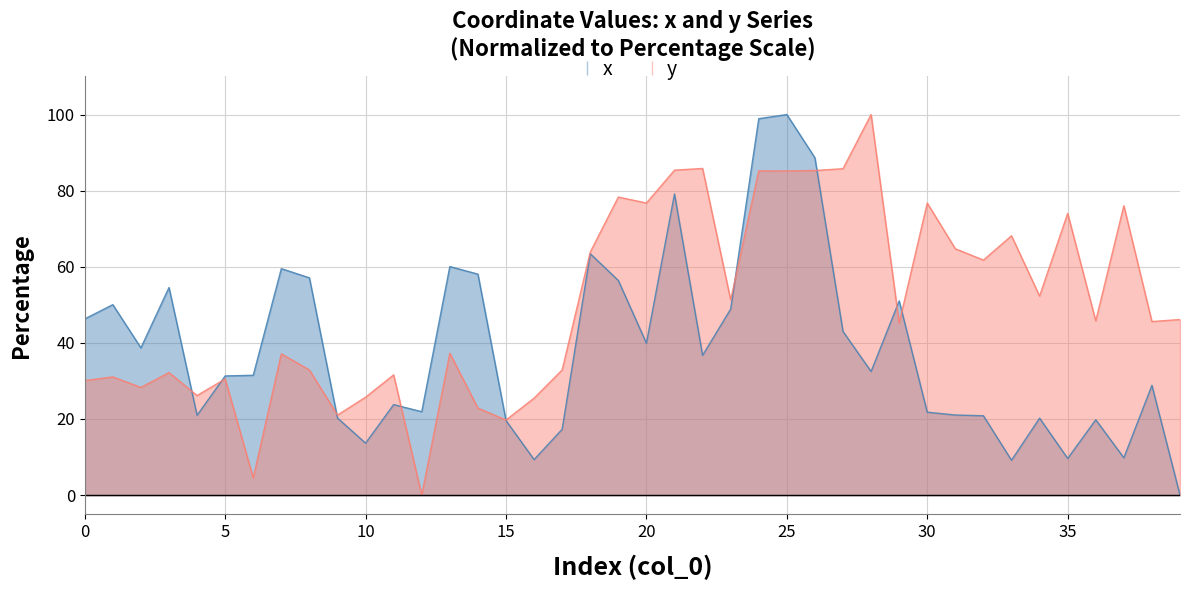

In y, how many points are higher than both neighbors (excluding endpoints)?

14